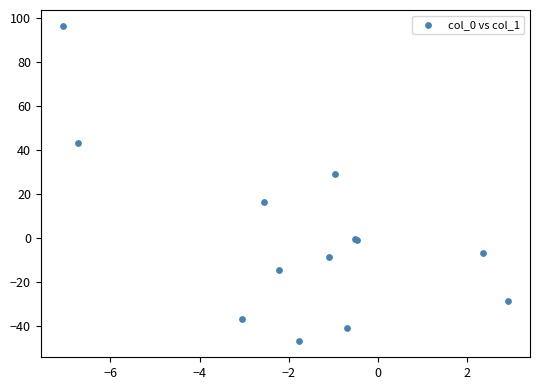

What Y value in the scatter plot is closest to 24?

29.0